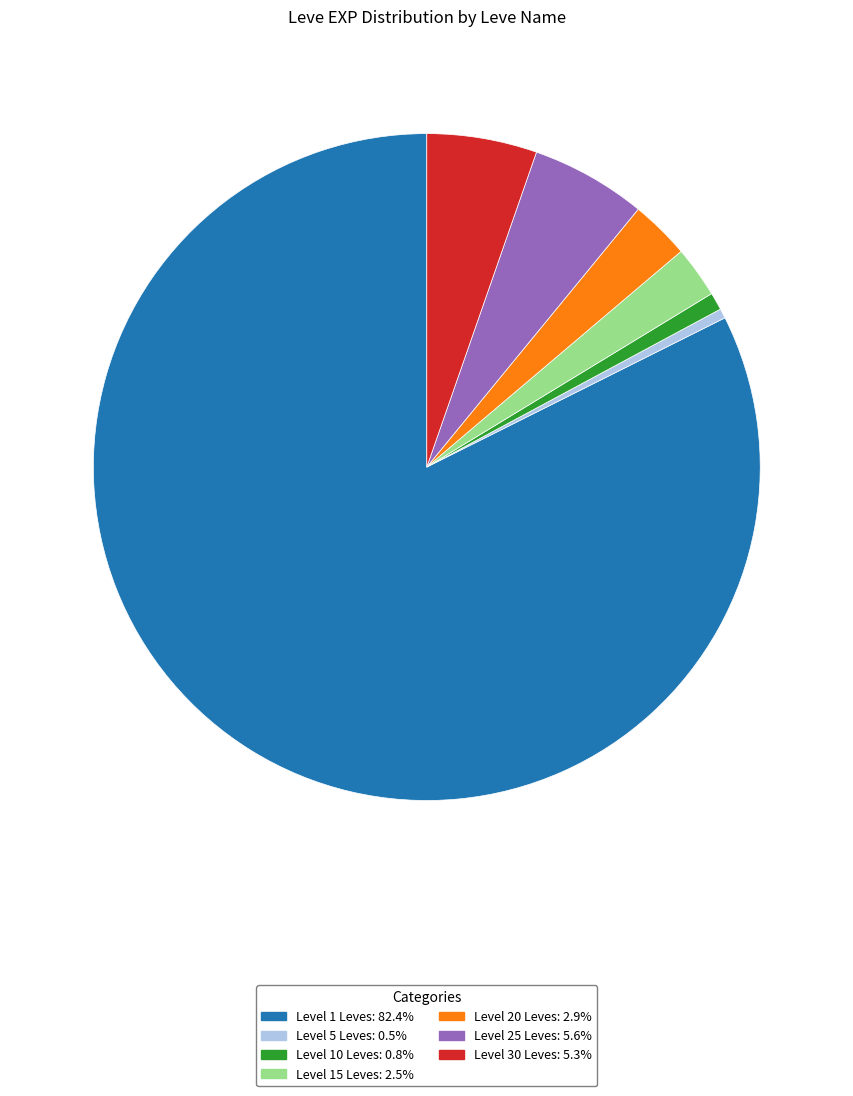

Is there a majority slice in this chart?

Yes